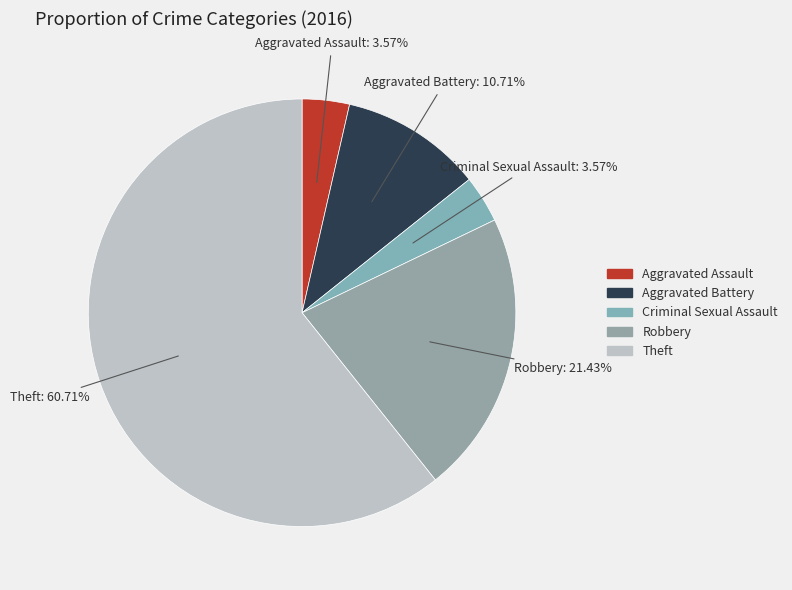

Which category has the biggest portion of the pie?

Theft